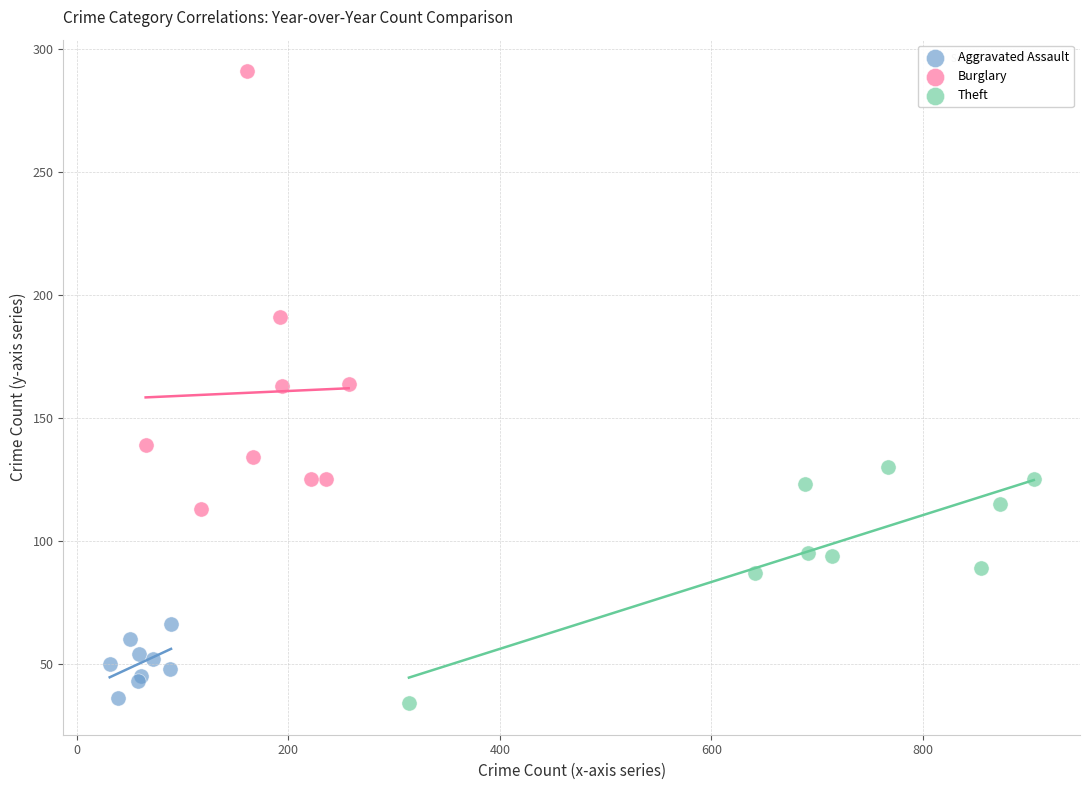

Which series contains the highest Y value?

Burglary